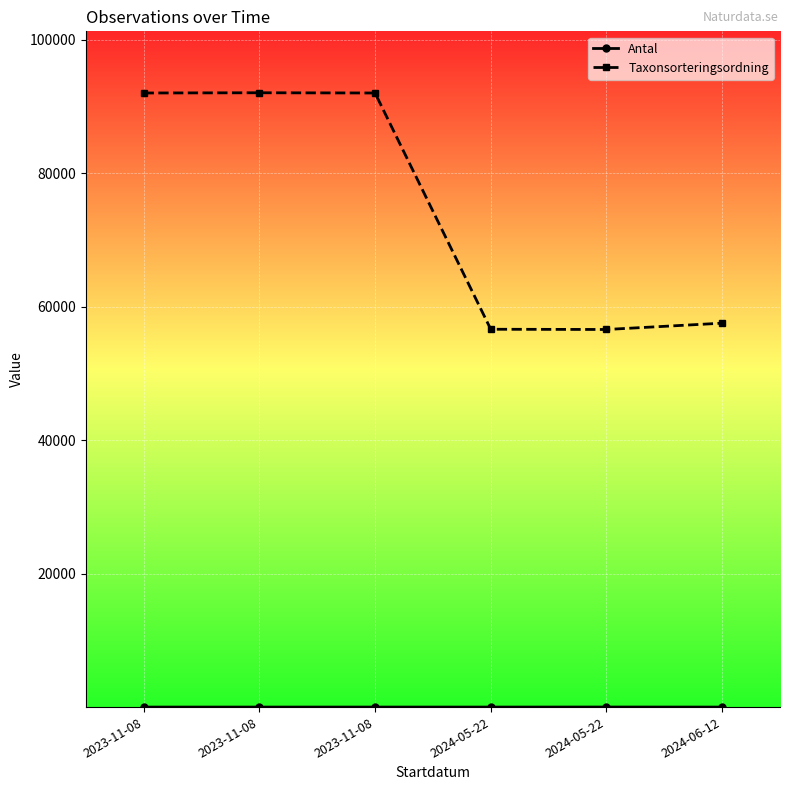

Is this an area chart (filled region under the line)?

No